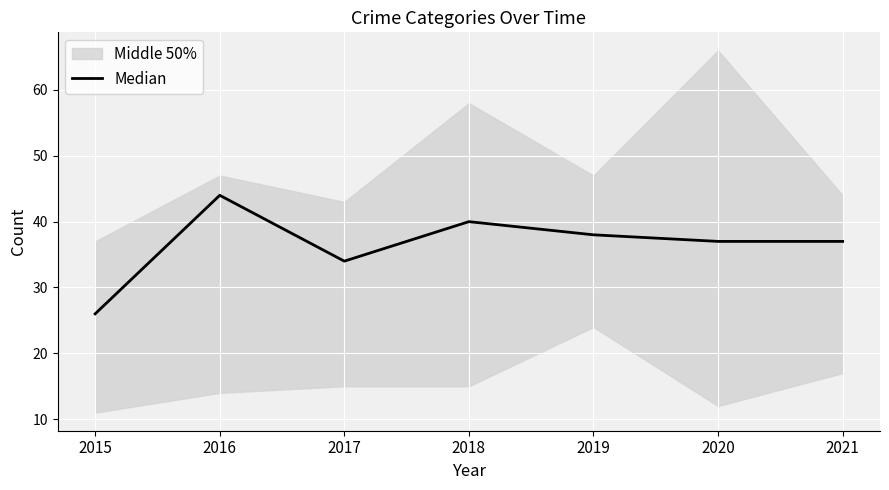

How many data points does each series have?

7